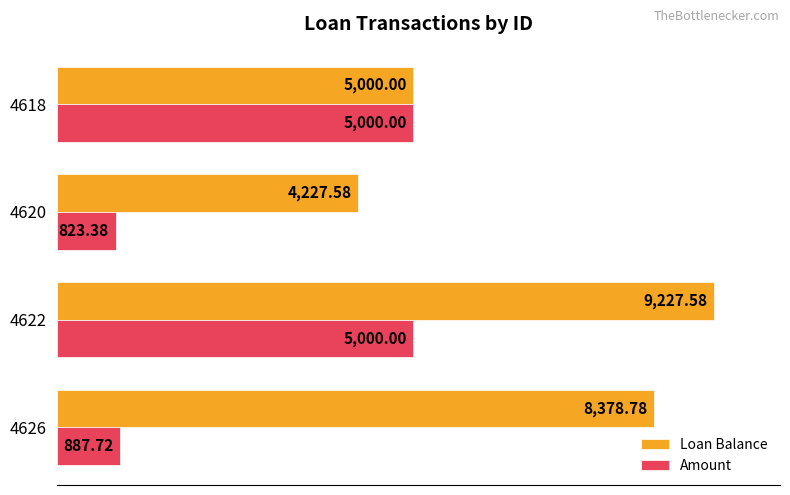

What are all the series names shown in the legend?

Loan Balance, Amount